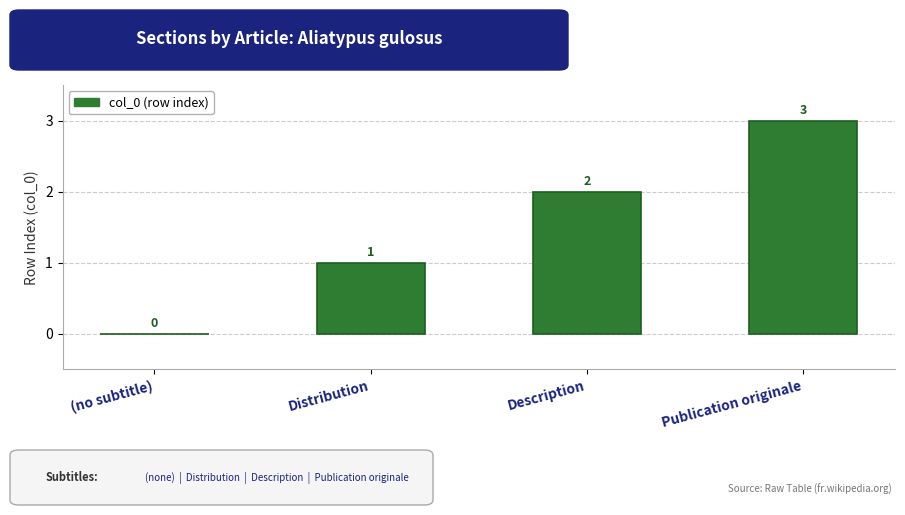

The value at Description is 2. True or false?

True